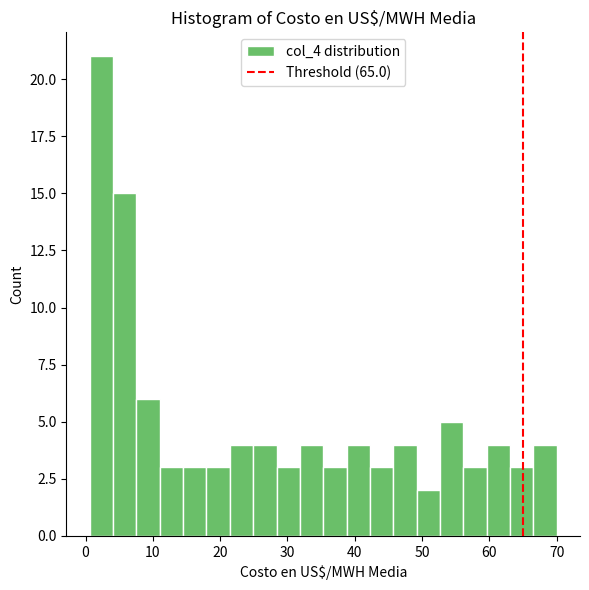

Read against the x-axis, roughly where is the centre of the tallest bar?

2